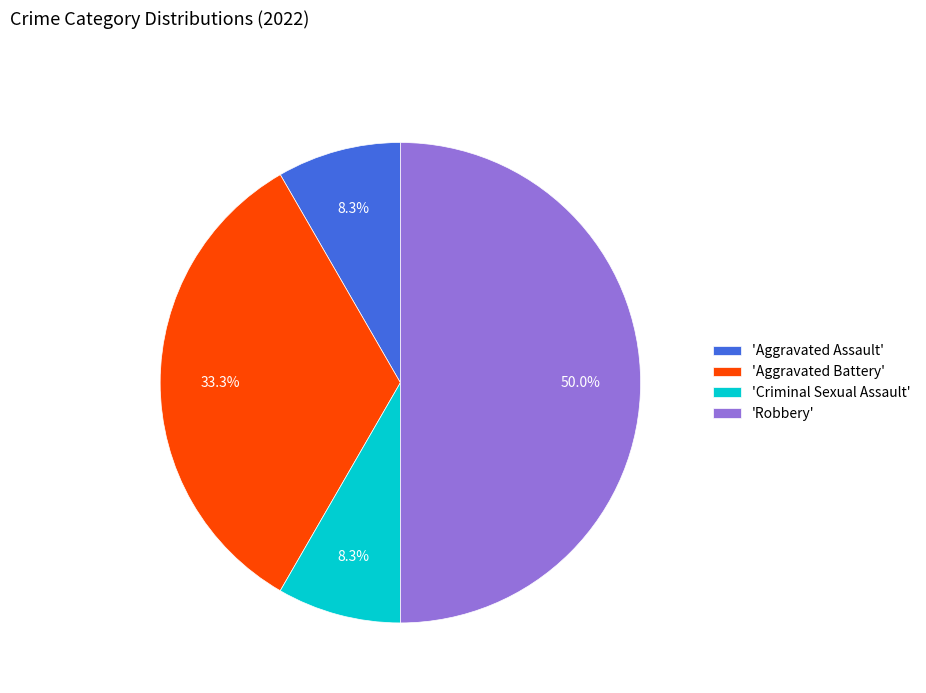

How many slices are in this pie chart?

4